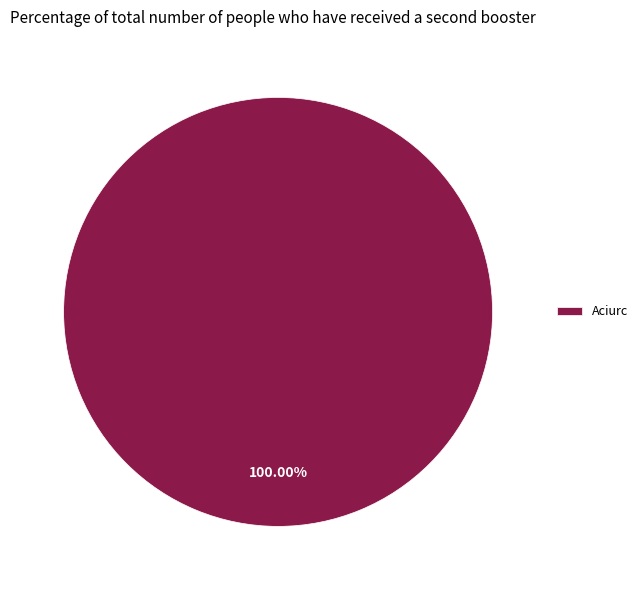

What is the majority slice?

Aciurc